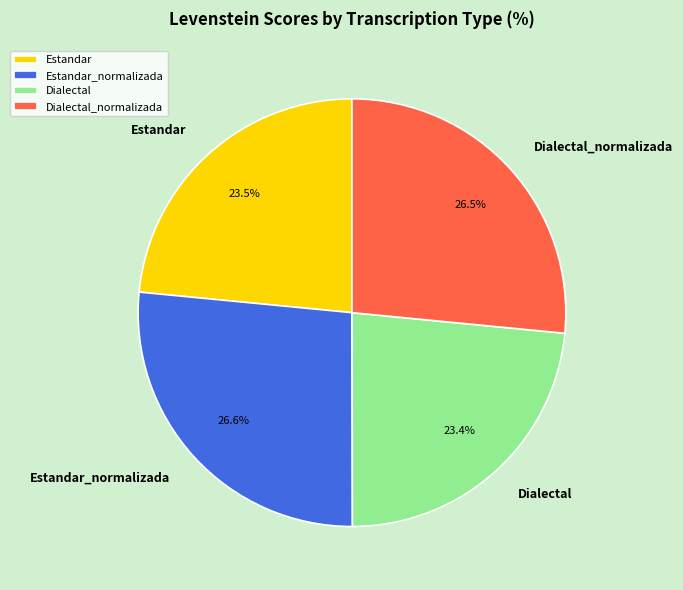

Does Estandar_normalizada account for over 50% of the chart?

No